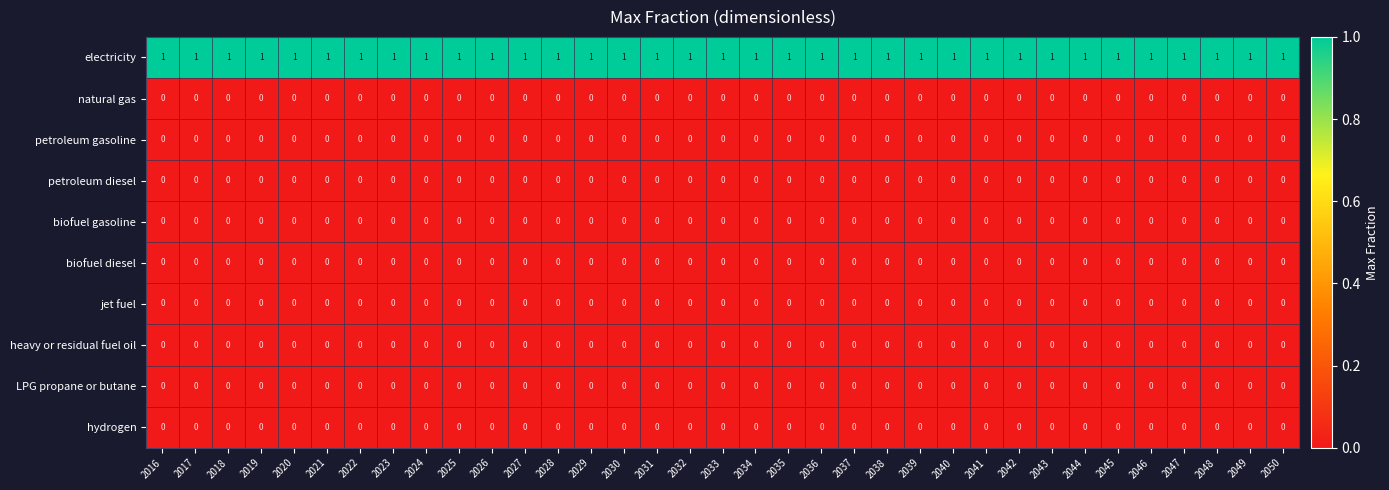

The biofuel gasoline series shows 0 at 2040. True or false?

True